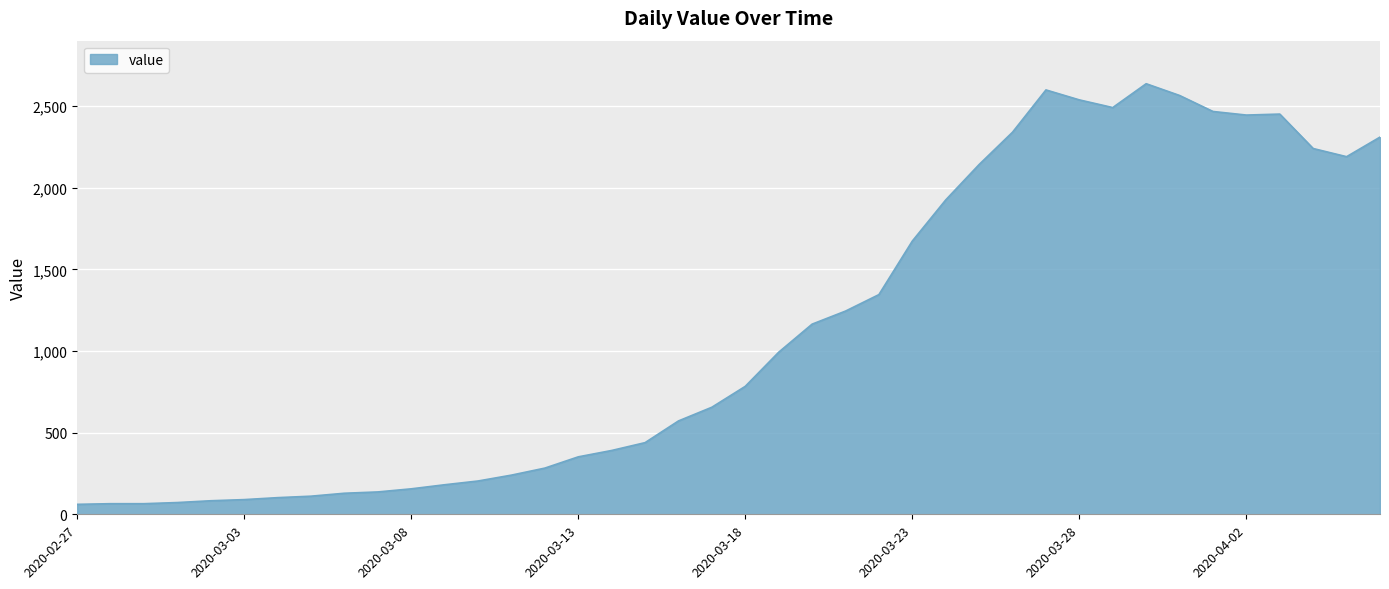

What is the smallest value displayed?

61